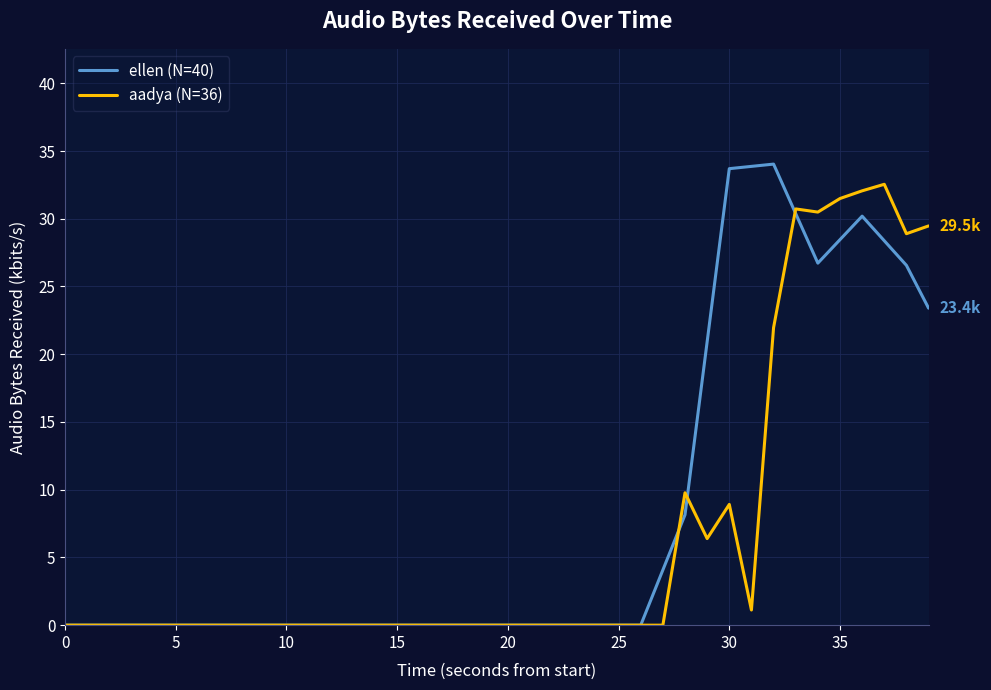

What is the maximum value shown in the chart?

34.0